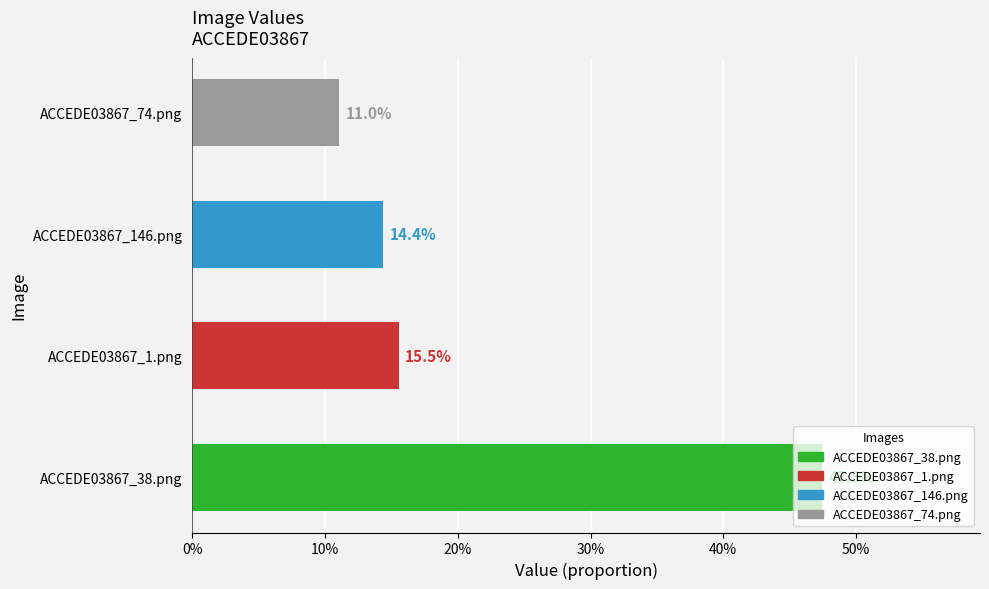

Does the chart contain any negative values?

No